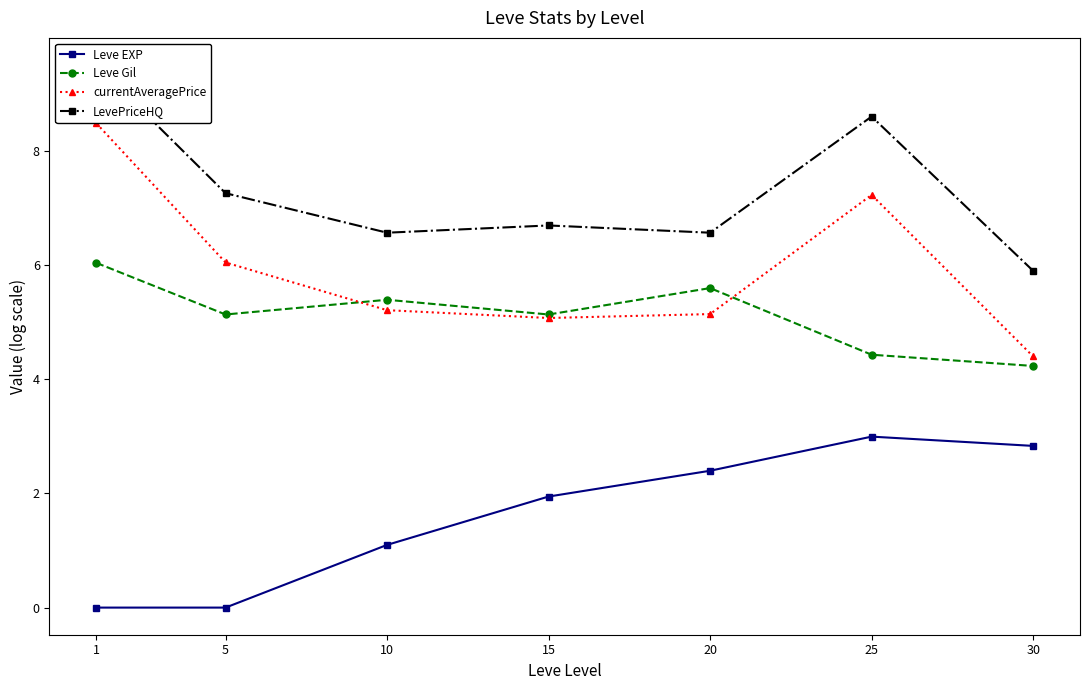

How many data points in LevePriceHQ are above 6?

6